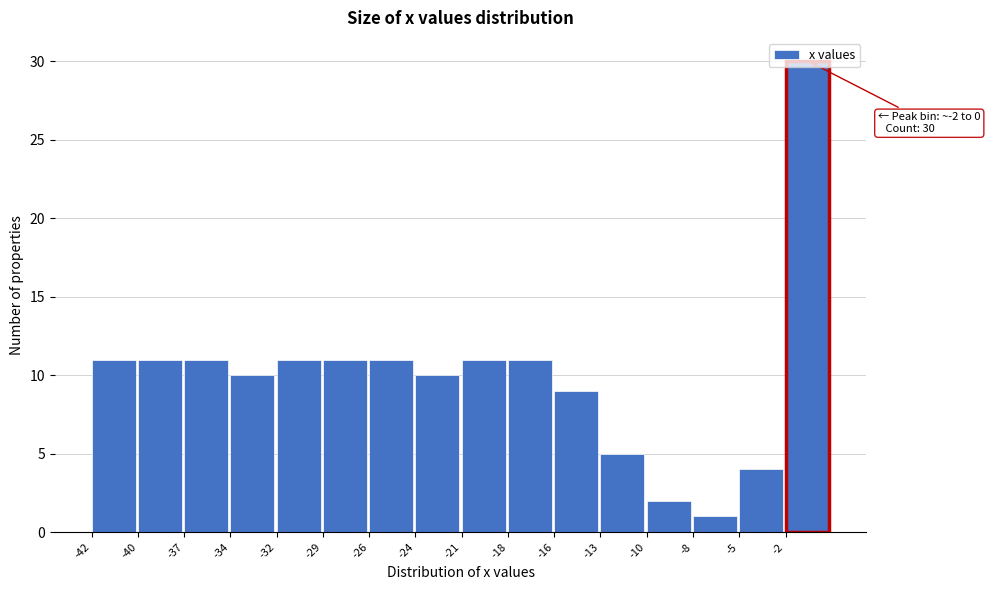

Between -21 and -10, which is larger?

-21